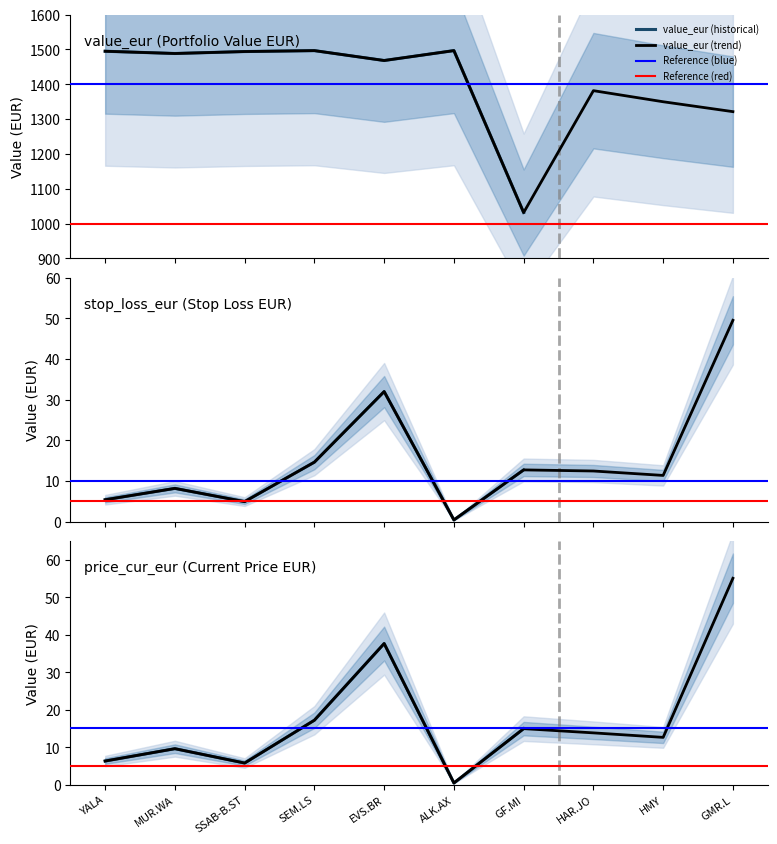

Which category has the lowest value in the price_cur_eur series?

ALK.AX